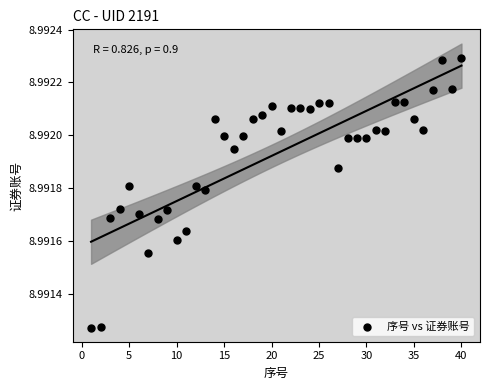

What is the range of X values (max minus min)?

39.0